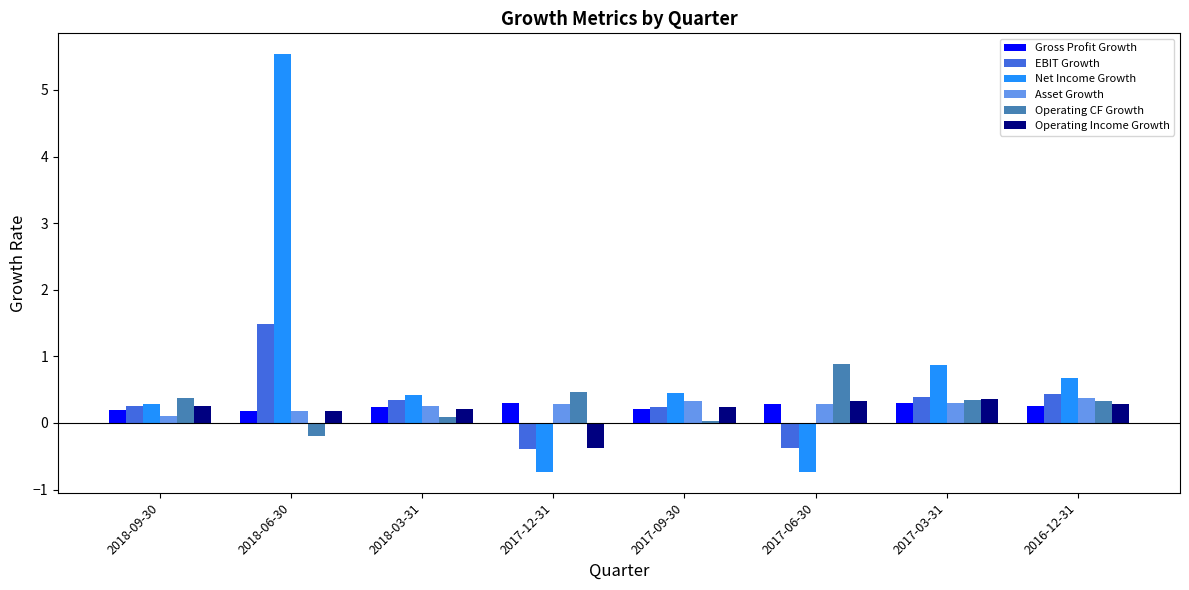

Is the value of Asset Growth at 2017-09-30 greater than the value of Operating CF Growth at 2018-03-31?

Yes